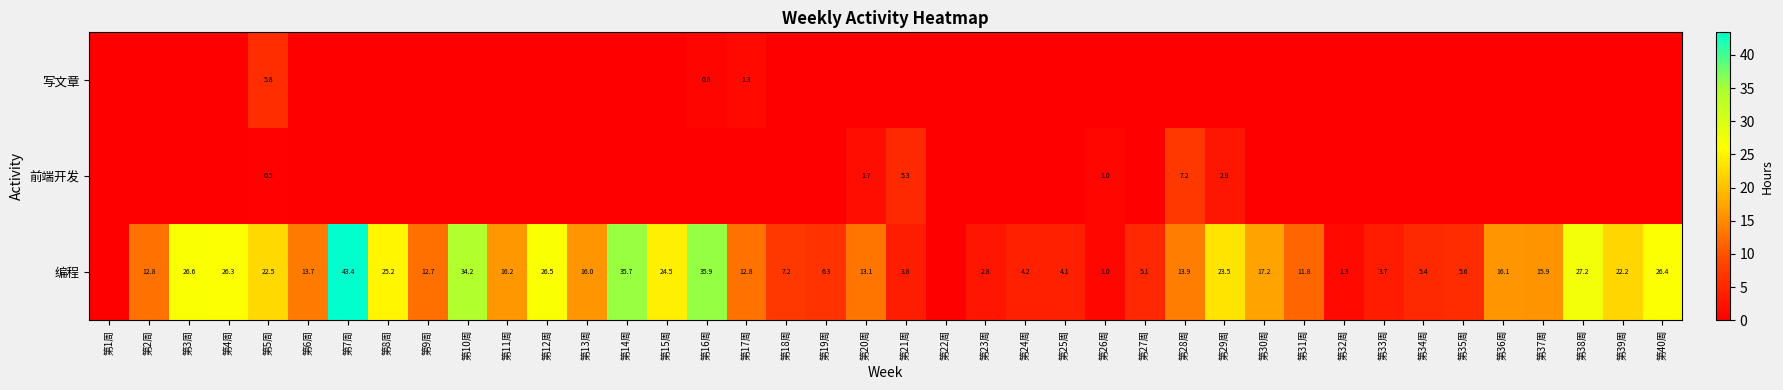

Between 第24周 and 第25周, which is larger?

第24周